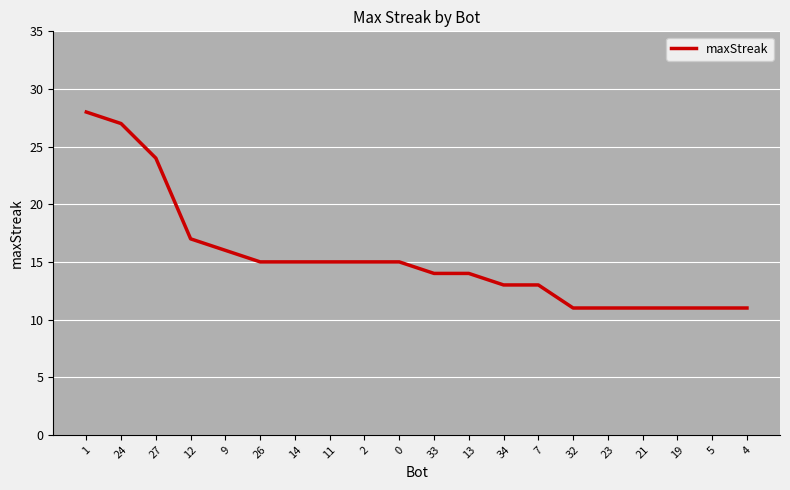

What is the difference between the maximum and minimum values?

17